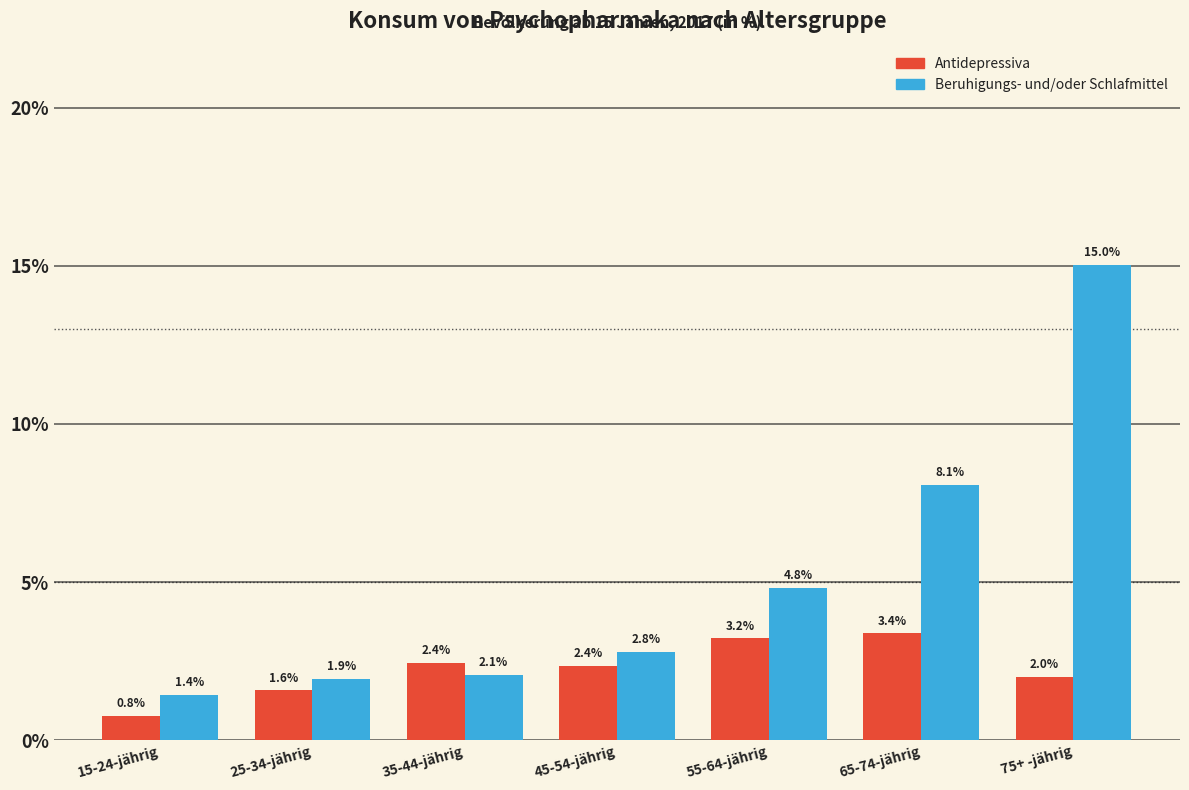

Reading left to right, transcribe all the data shown in this chart.

Antidepressiva: 15-24-jährig=0.8	25-34-jährig=1.6	35-44-jährig=2.4	45-54-jährig=2.4	55-64-jährig=3.2	65-74-jährig=3.4	75+ -jährig=2.0
Beruhigungs- und/oder Schlafmittel: 15-24-jährig=1.4	25-34-jährig=1.9	35-44-jährig=2.1	45-54-jährig=2.8	55-64-jährig=4.8	65-74-jährig=8.1	75+ -jährig=15.0